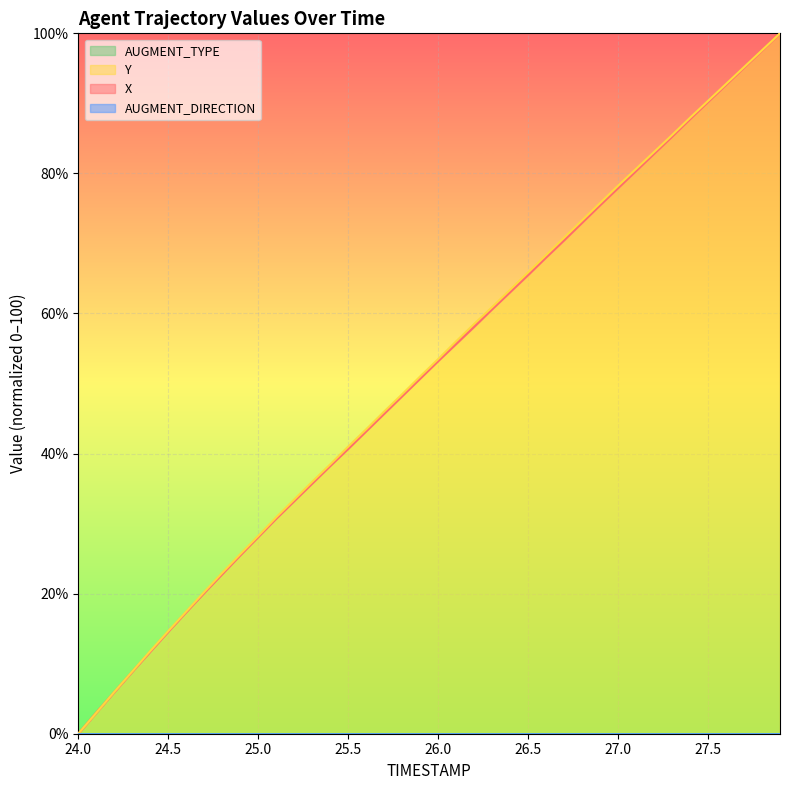

Between which two adjacent categories do Y and X first intersect?

24.1 and 24.2